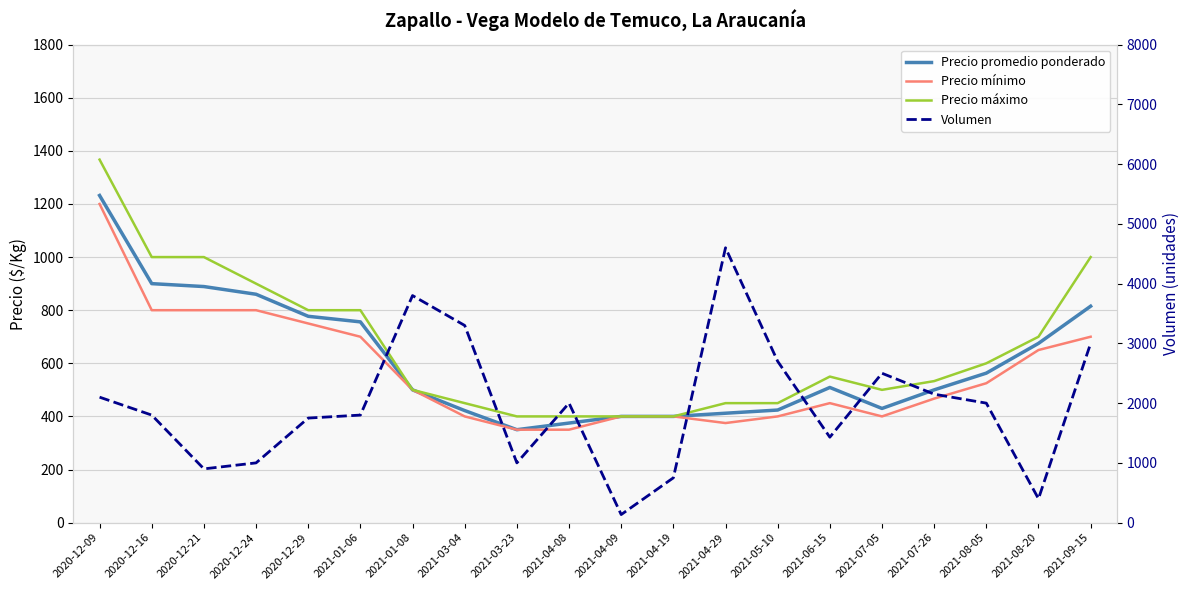

How many intersections are there between Precio mínimo and Volumen?

4